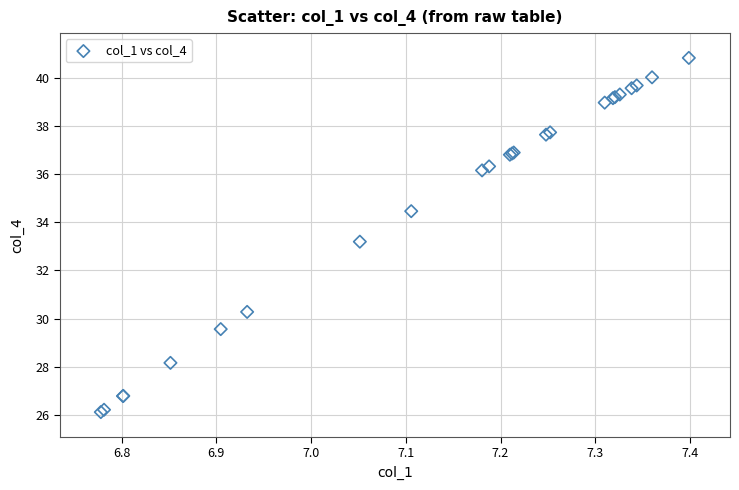

What Y value in the scatter plot is closest to 33?

33.2